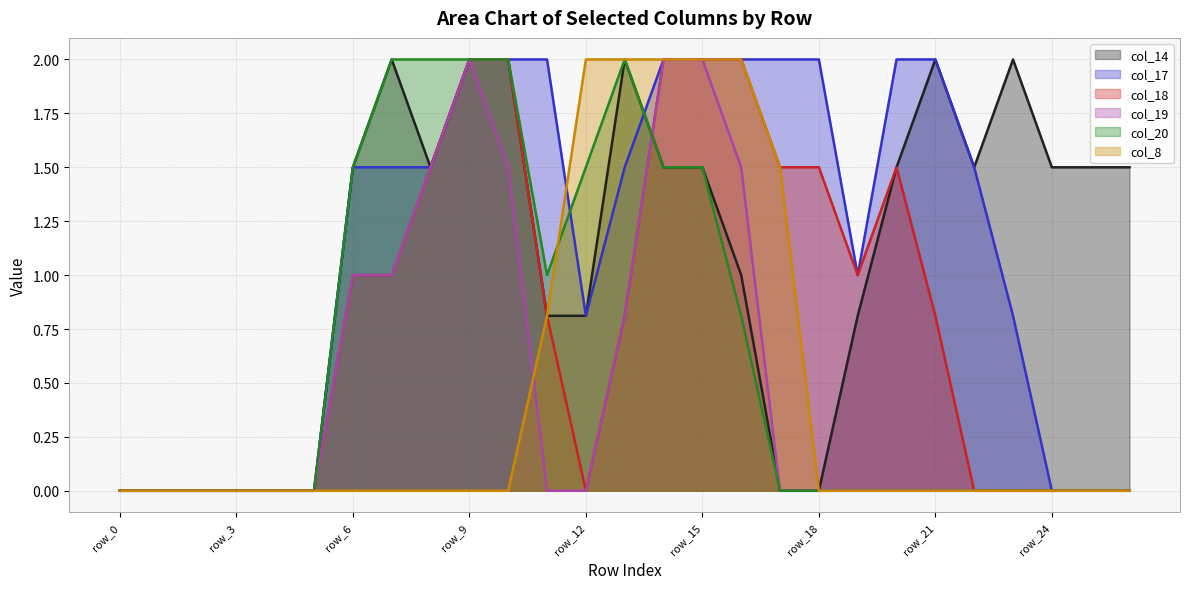

True or false: col_8 has more than 2 points higher than both neighbors.

False